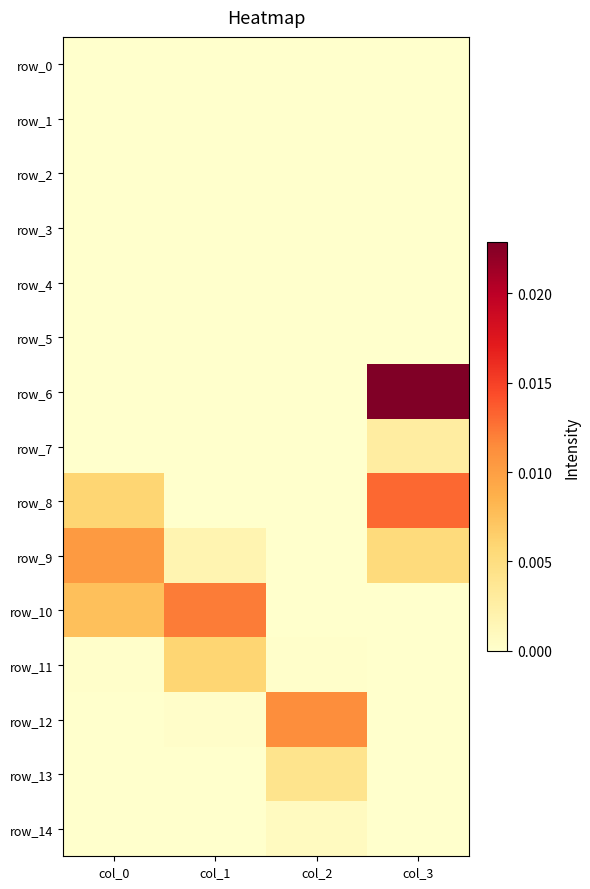

Which has a higher value, col_2 or col_0?

col_2